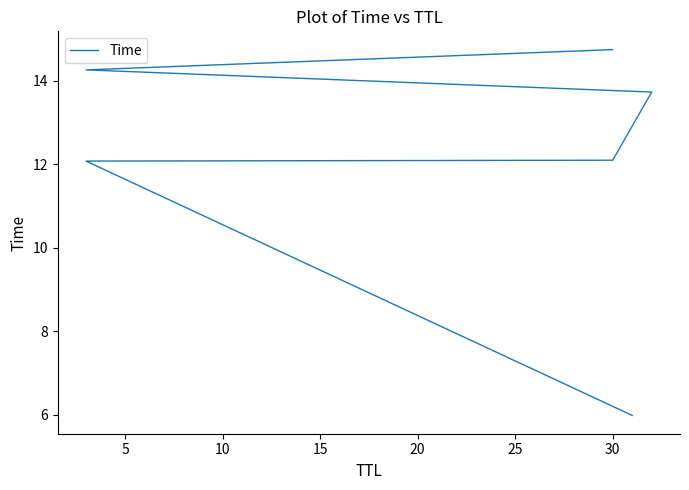

What is the approximate value at 30?

12.1